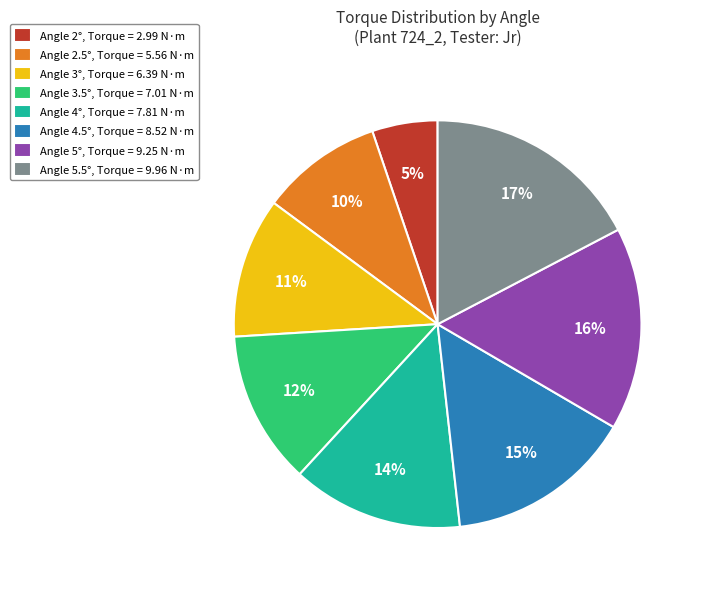

To the nearest percent, what percentage of the pie is Angle 3°, Torque = 6.39 N·m?

11%